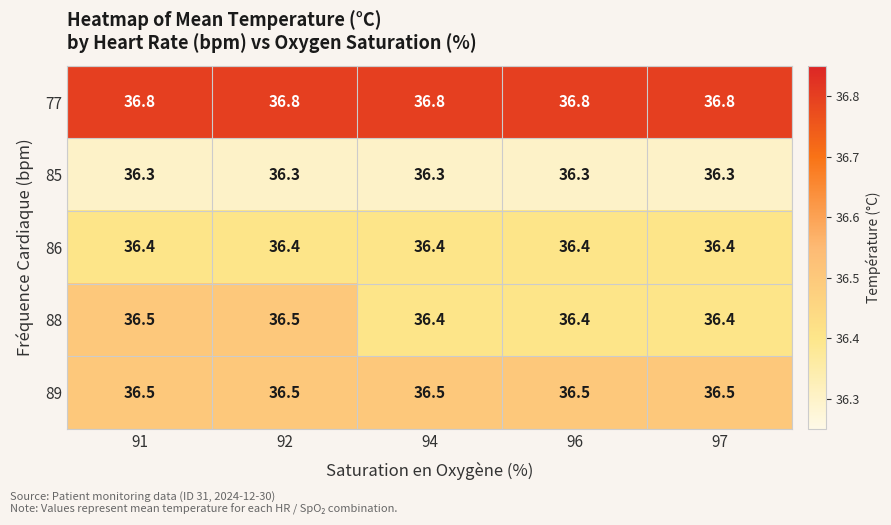

What value does the 85 series have at 96?

36.3